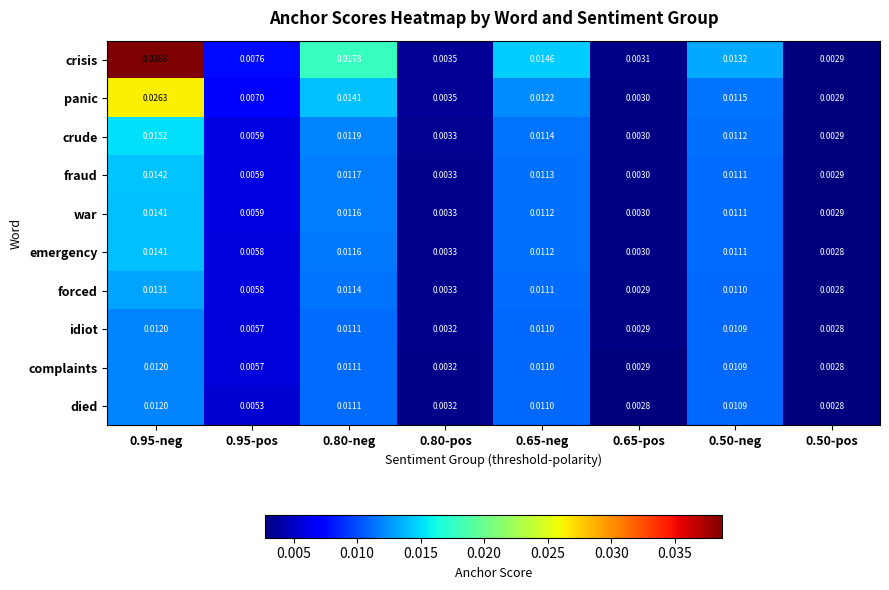

Which series has the largest range (max minus min)?

crisis